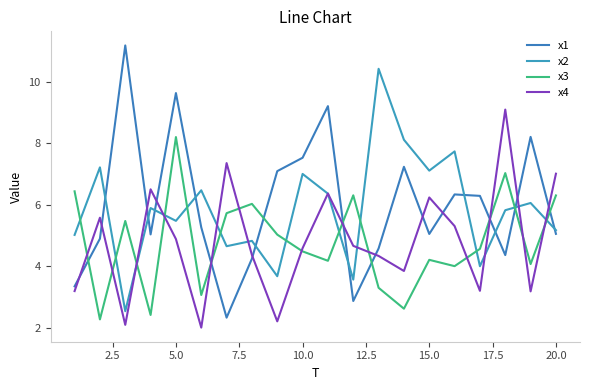

Which series has the largest total across all categories?

x1